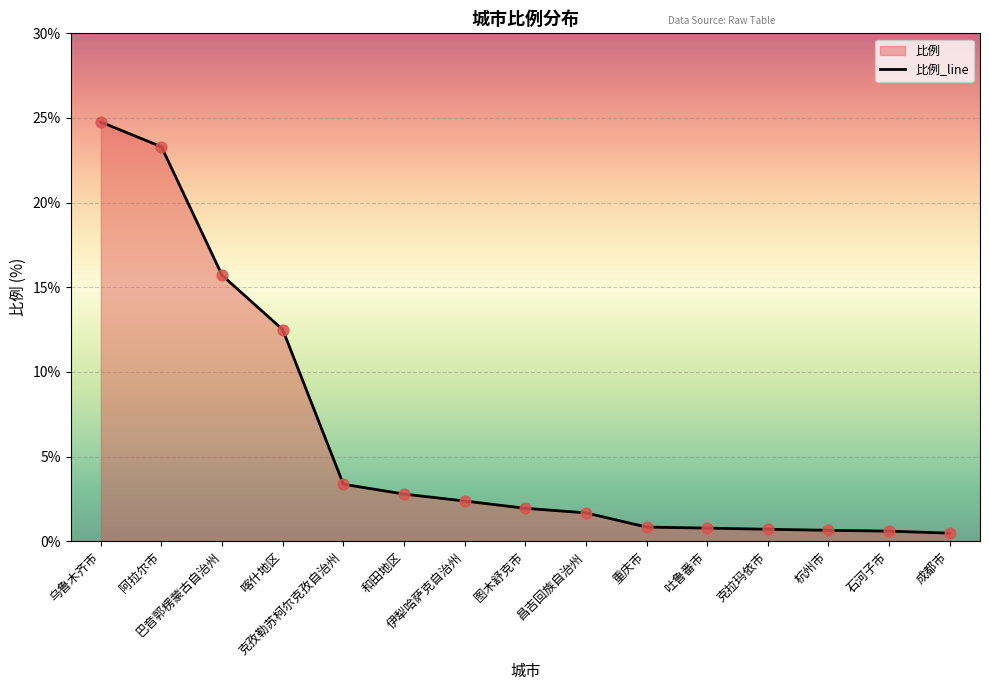

Between 昌吉回族自治州 and 杭州市, which is larger?

昌吉回族自治州